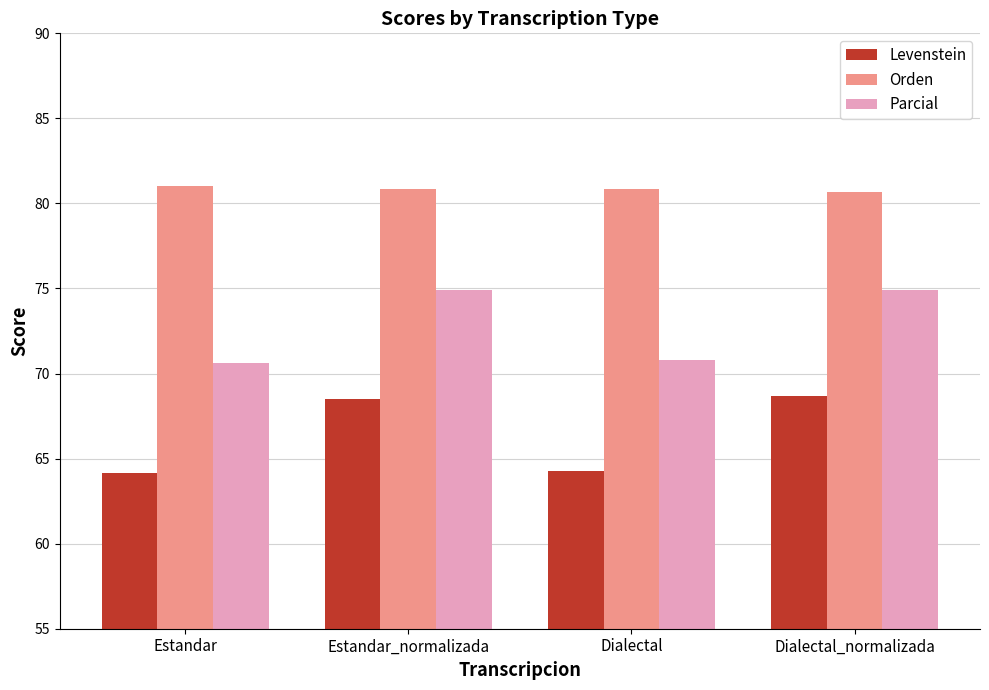

Is the value of Parcial at Estandar greater than the value of Levenstein at Dialectal?

Yes